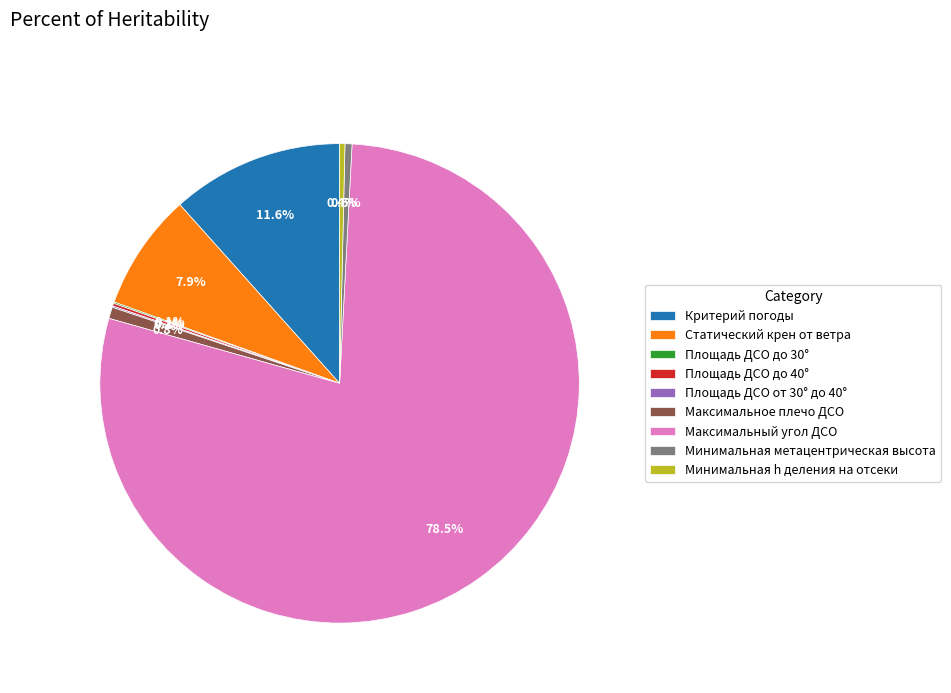

Which slice is the largest?

Максимальный угол ДСО